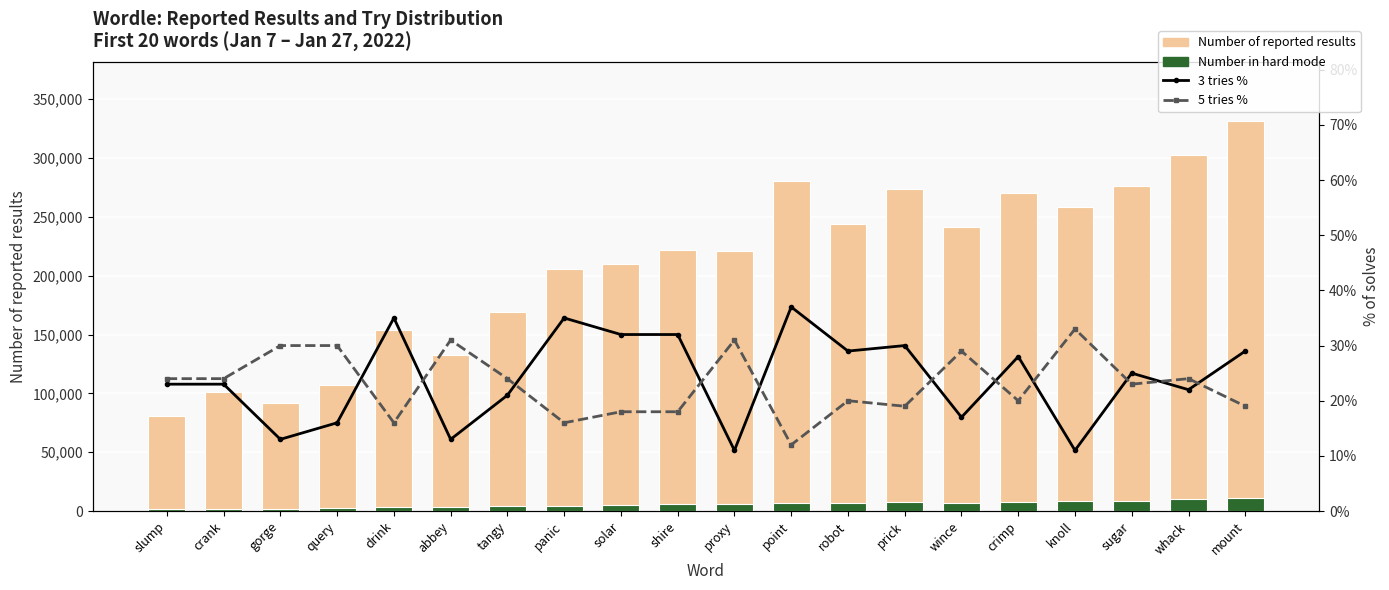

What is the sum of the Number of reported results values at prick and mount?

605571